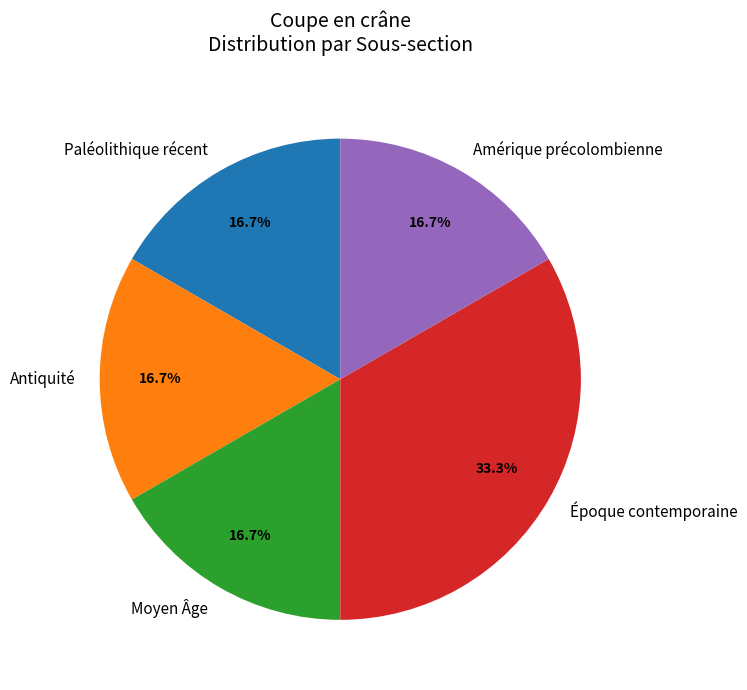

What is the total percentage of Antiquité and Époque contemporaine?

50.0%